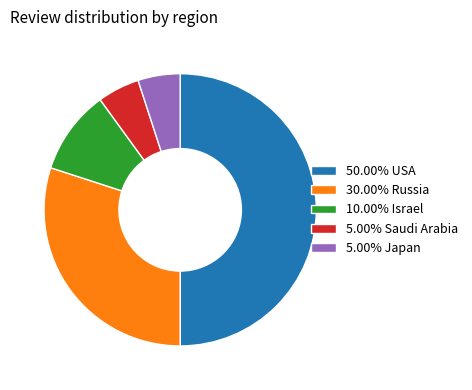

How many segments does this pie chart have?

5